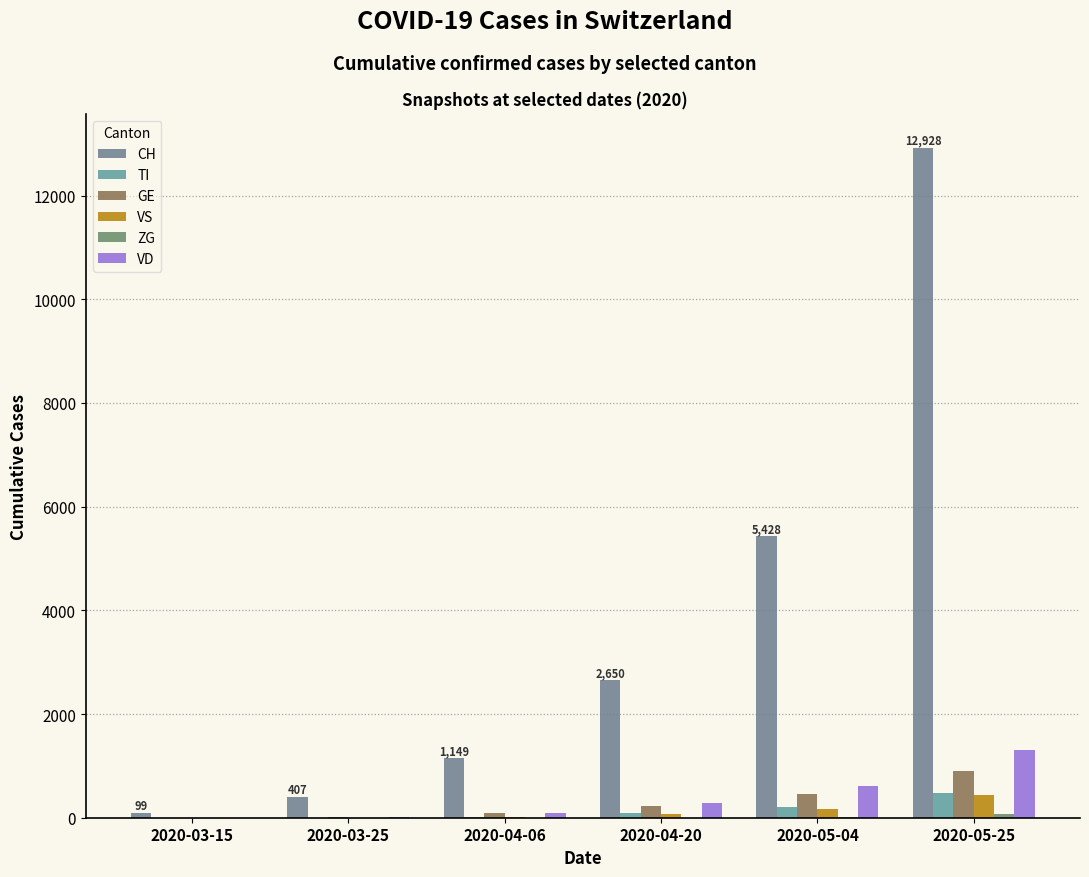

Count the number of categories in the chart.

6